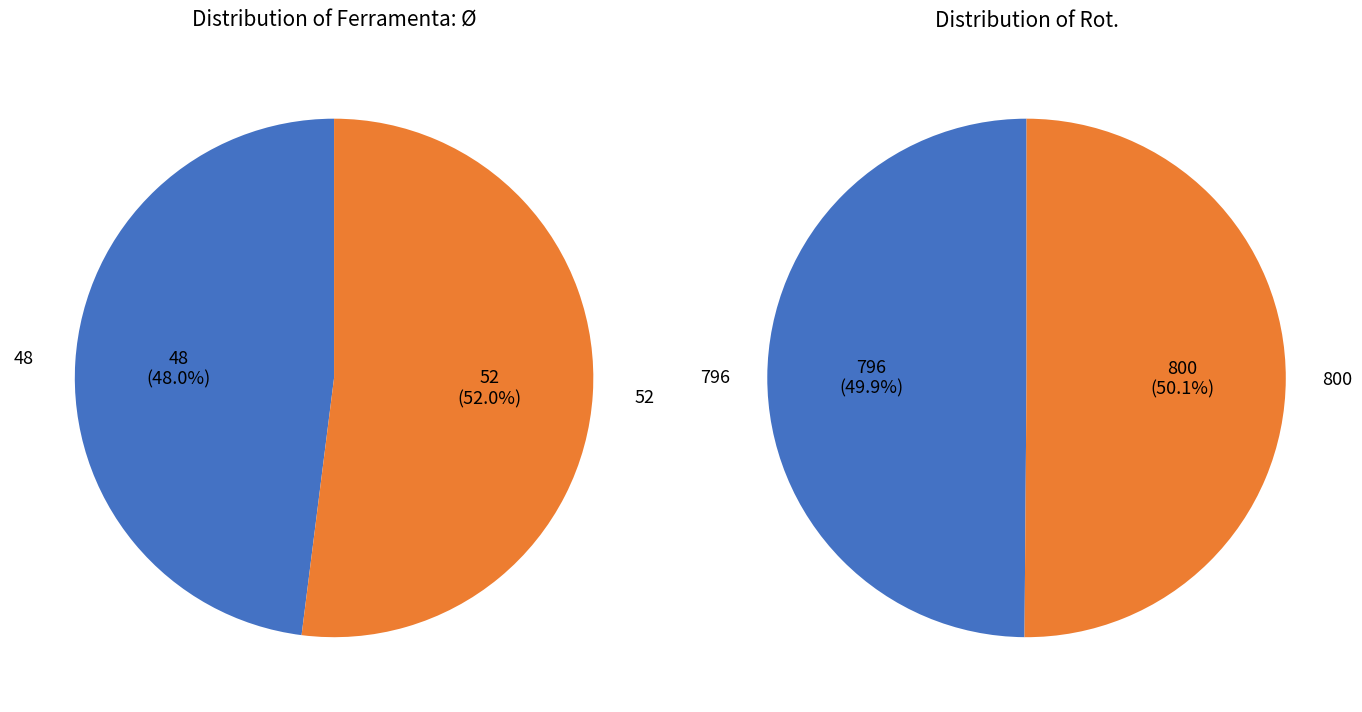

Between 52 and 48, which is larger?

52